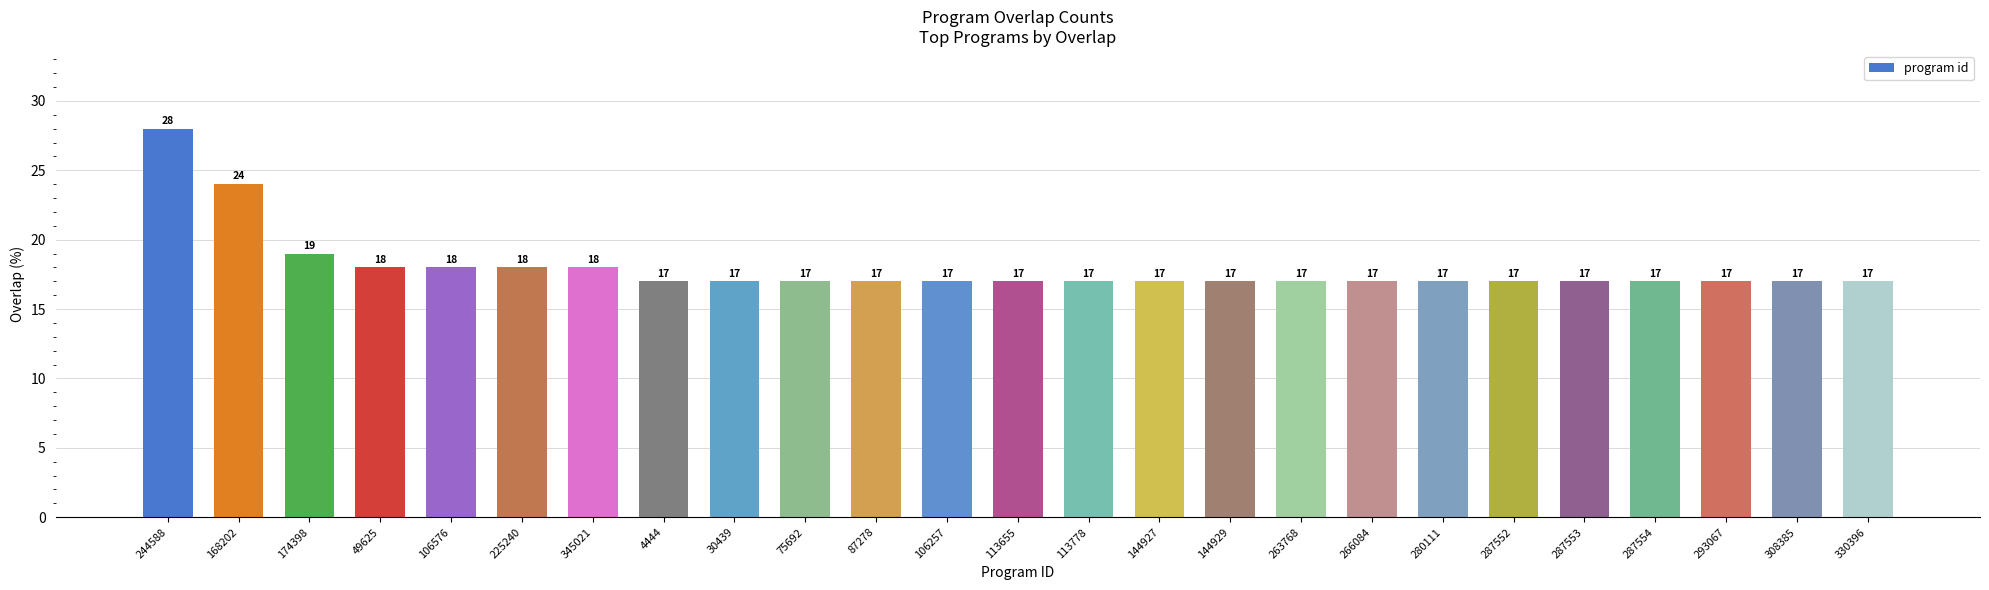

Does the chart contain any negative values?

No